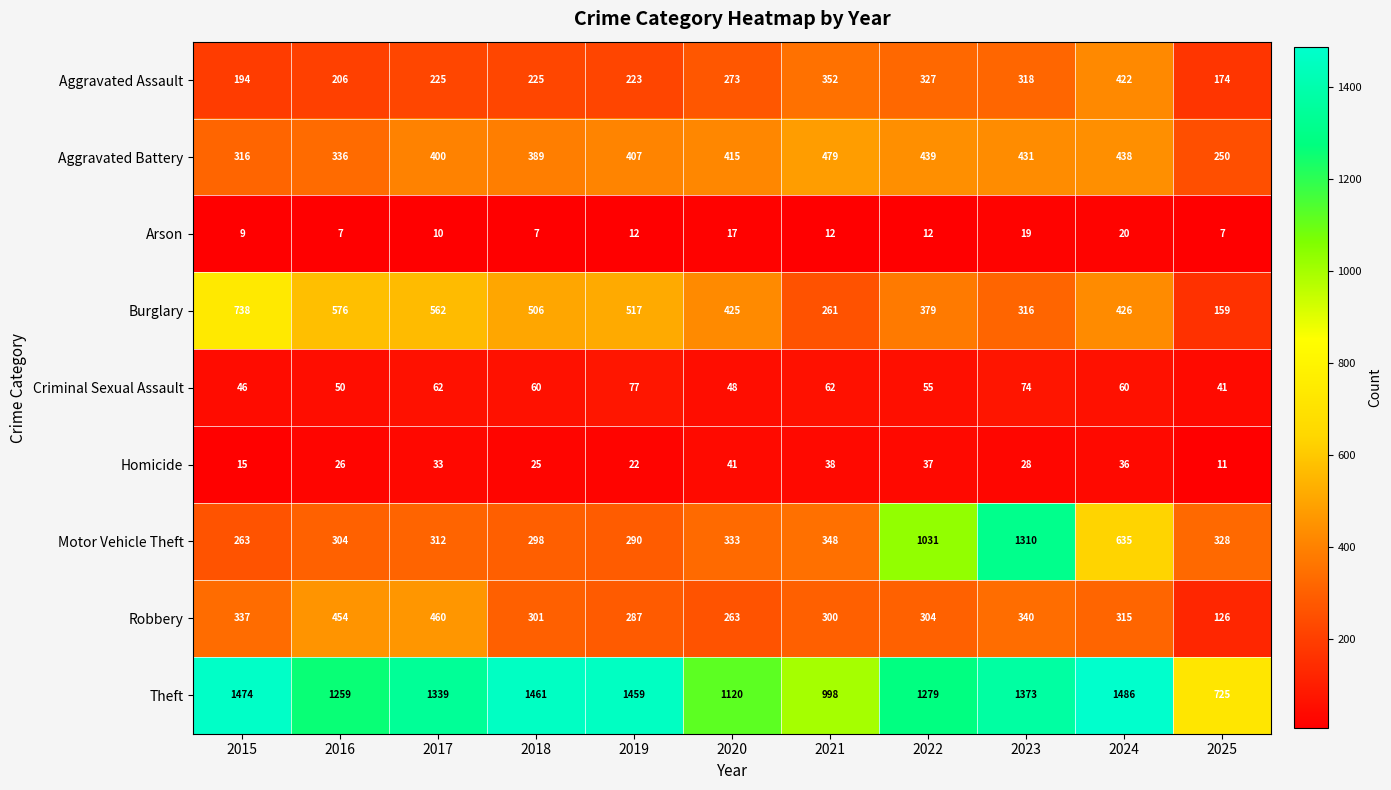

Is it true that Criminal Sexual Assault equals 60 at 2018?

True